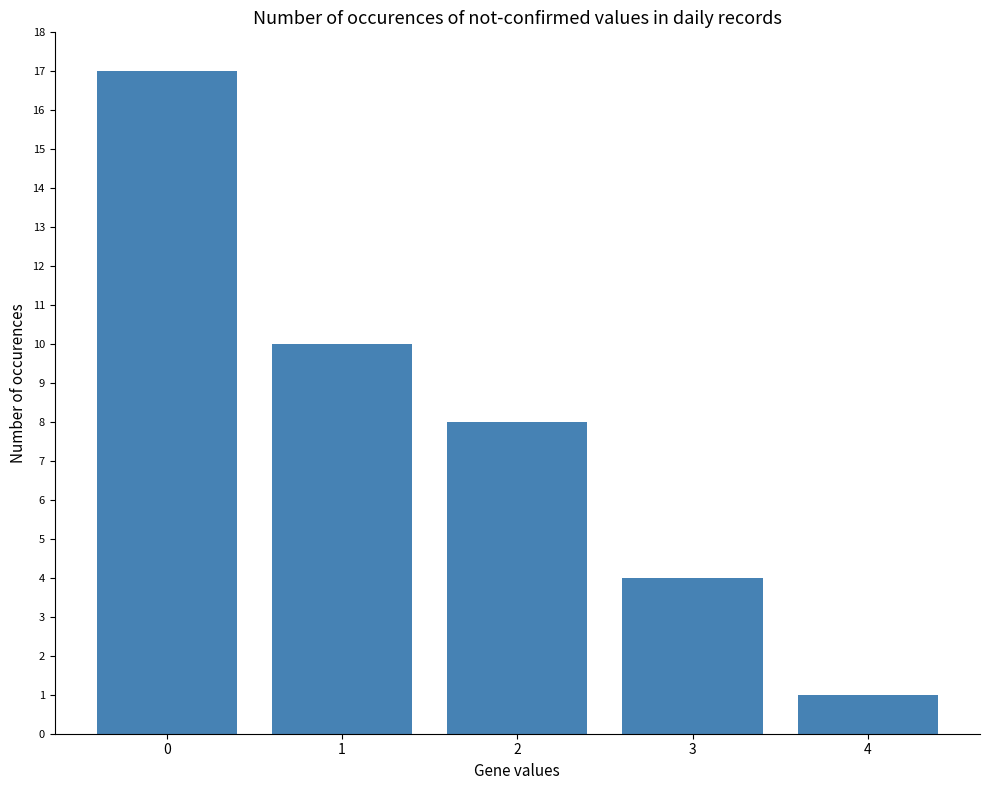

What is the sum of the values at 0 and 1?

27